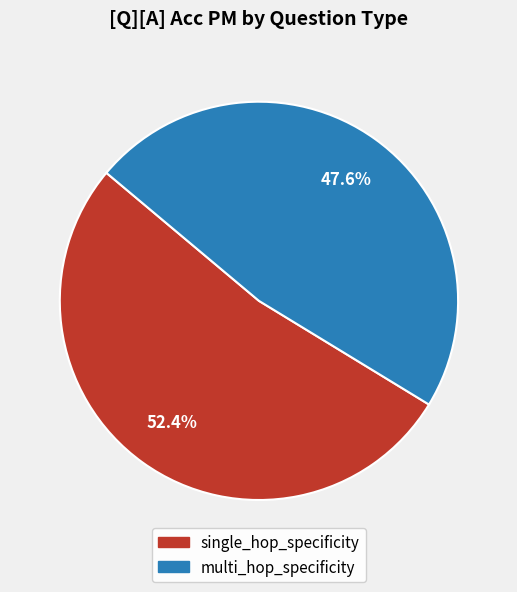

Count the number of slices in the pie.

2